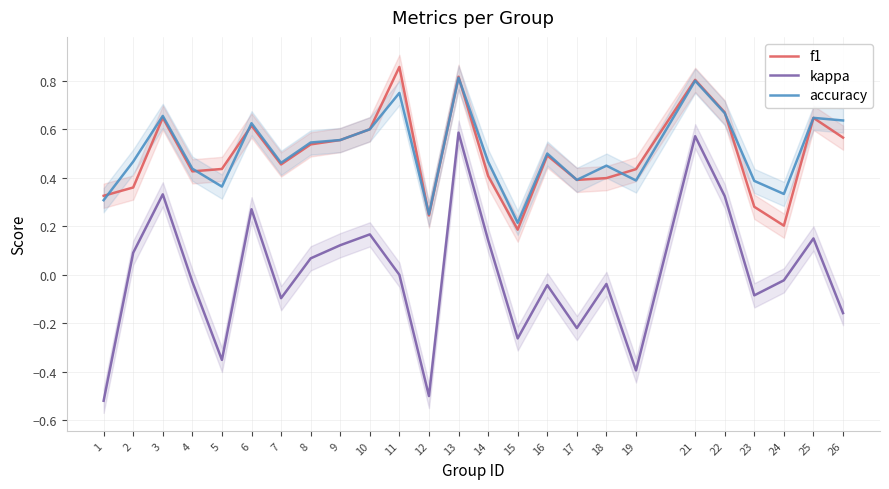

What is the sum of the f1 values at 5 and 13?

1.3